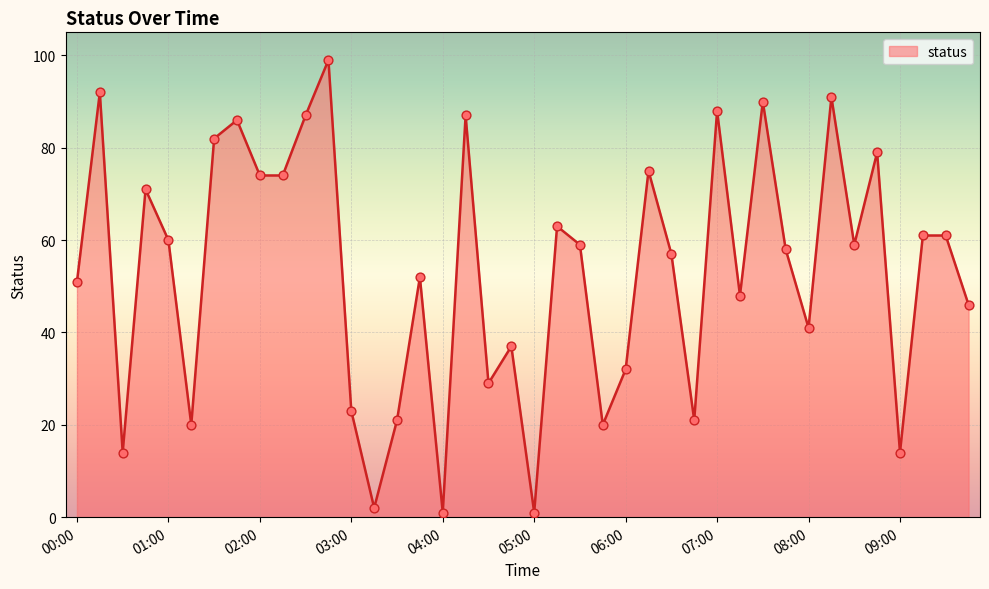

How many lines are shown in the chart?

1